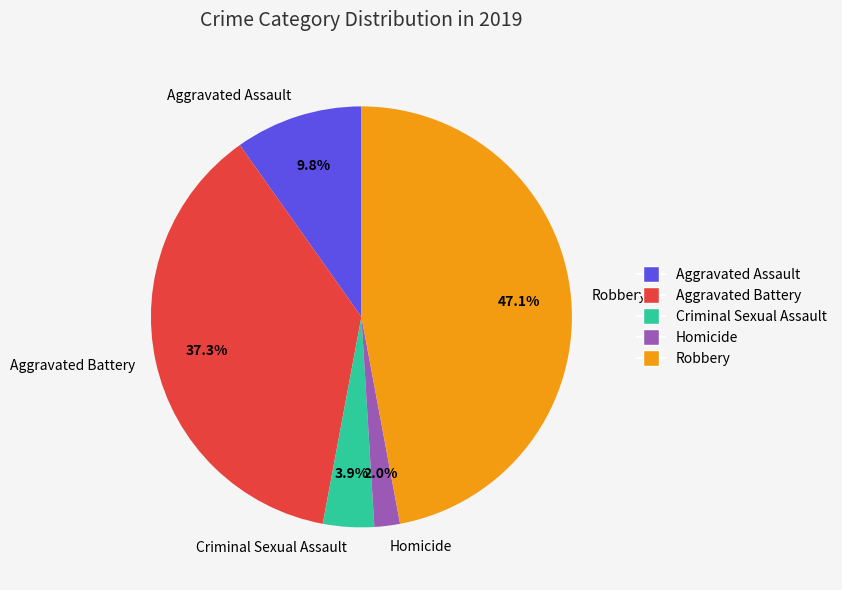

Between Aggravated Assault and Aggravated Battery, which is larger?

Aggravated Battery